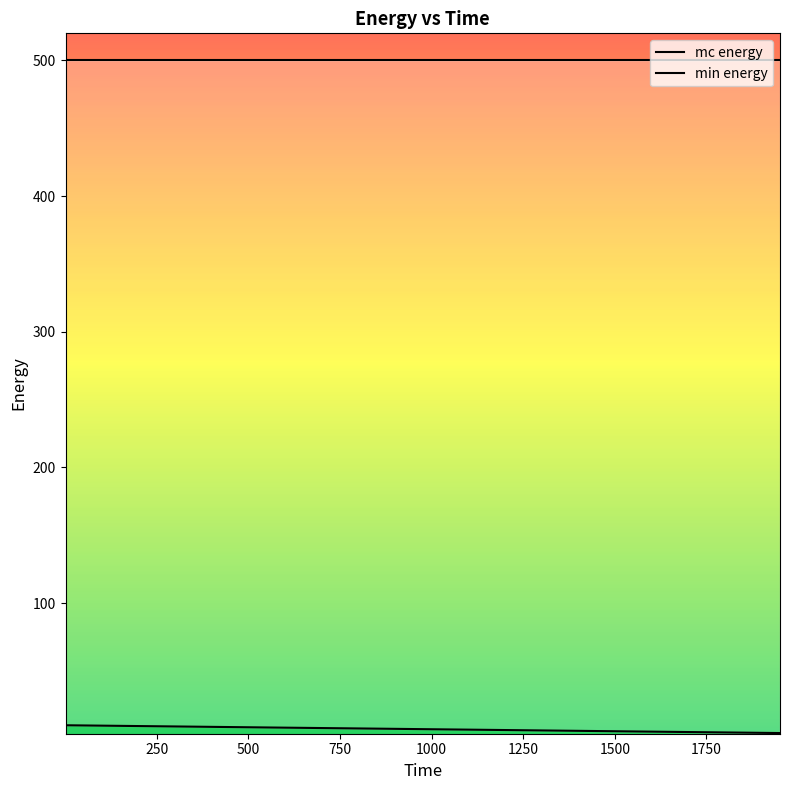

The value of min energy at 851 is 2.4. True or false?

False